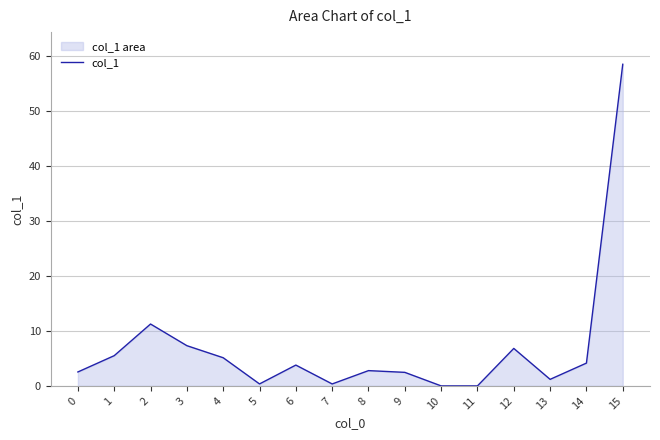

What is the value of the 2nd point from the left?

5.5